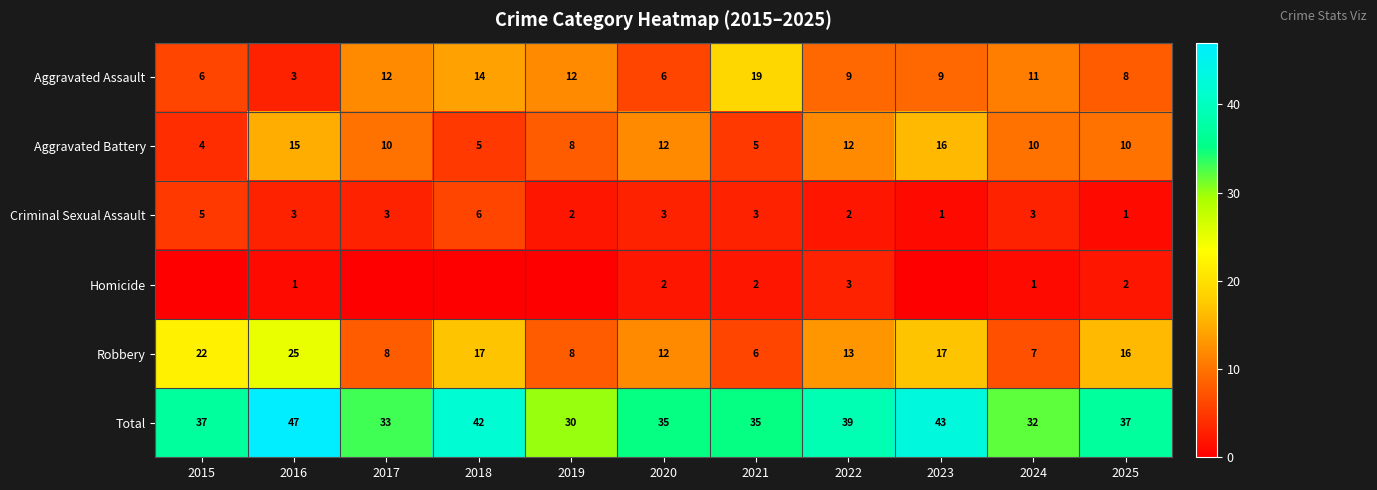

What is the average value of the Aggravated Assault series?

10